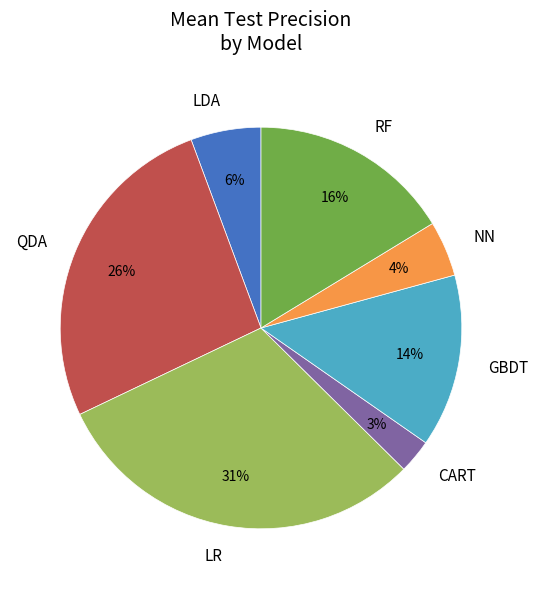

Which slice is the smallest?

CART